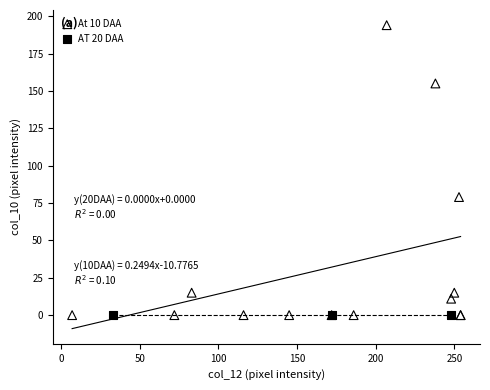

Which series reaches the maximum Y coordinate?

At 10 DAA